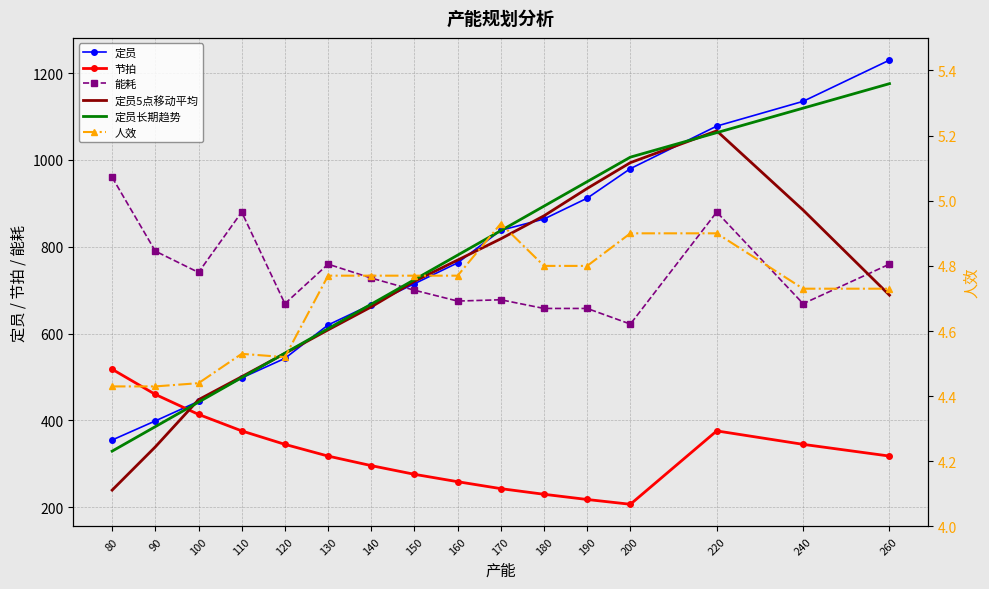

What is the maximum value shown in the chart?

1230.0